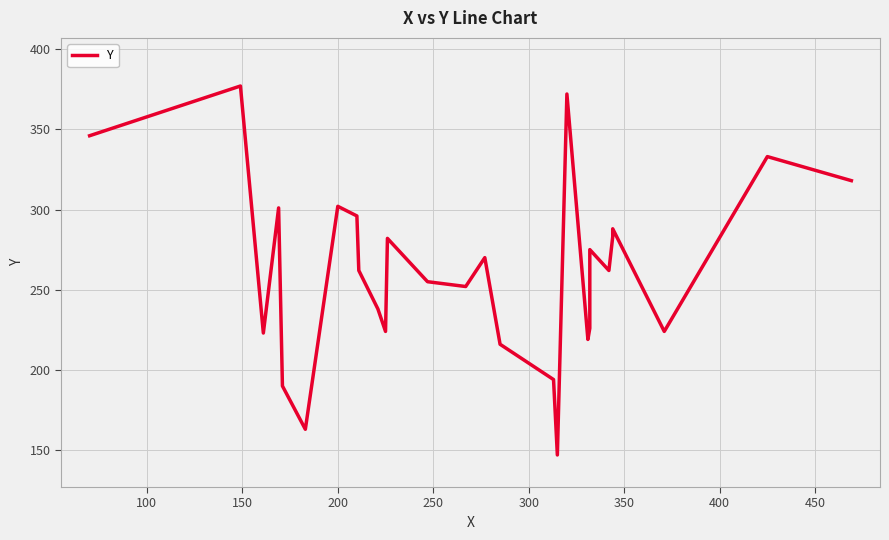

What is the difference between the maximum and minimum values?

230